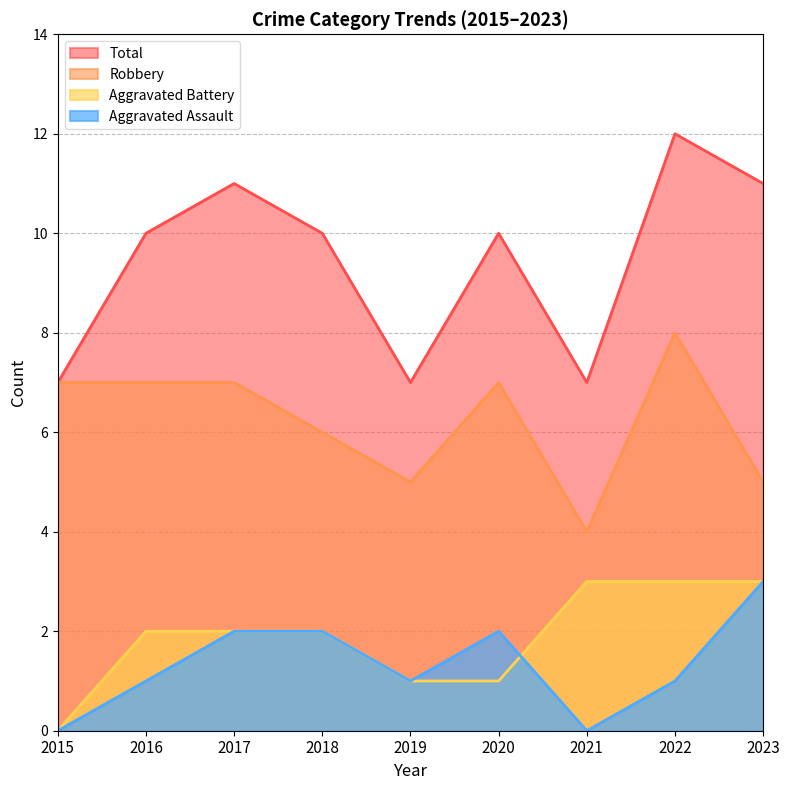

Read the Robbery value at 2015.

7